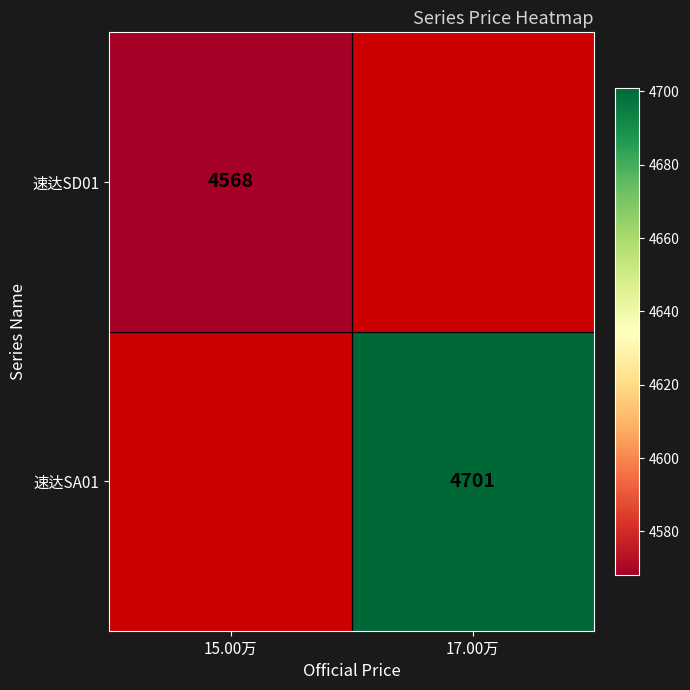

The 速达SA01 series shows 1090 at 17.00万. True or false?

False